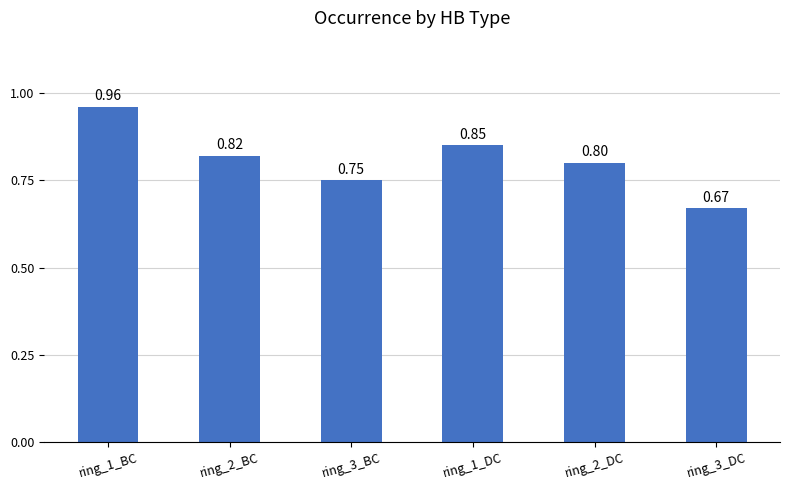

How many values are between 0 and 1?

6